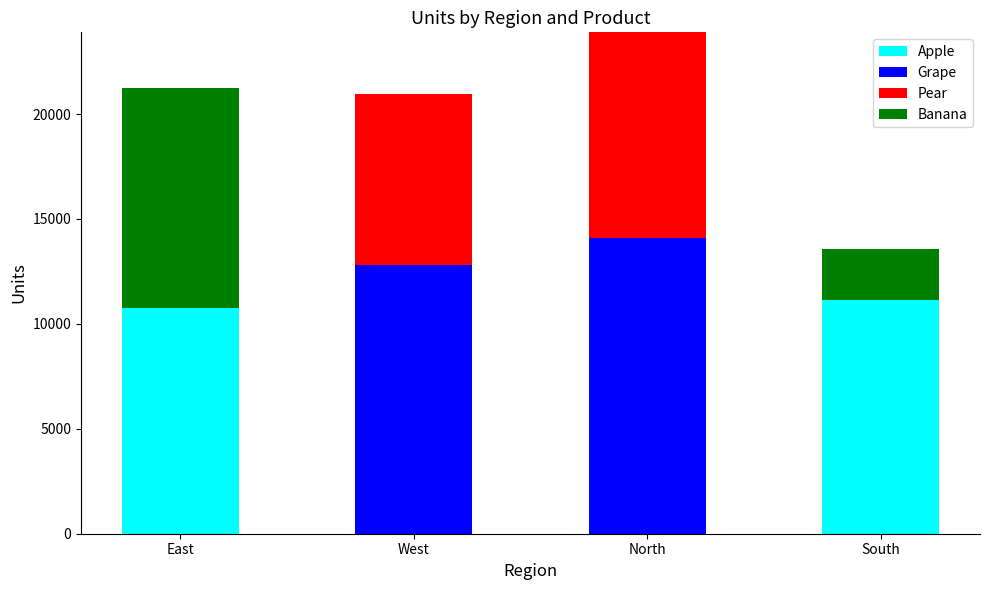

What is the total value across all series at South?

13551